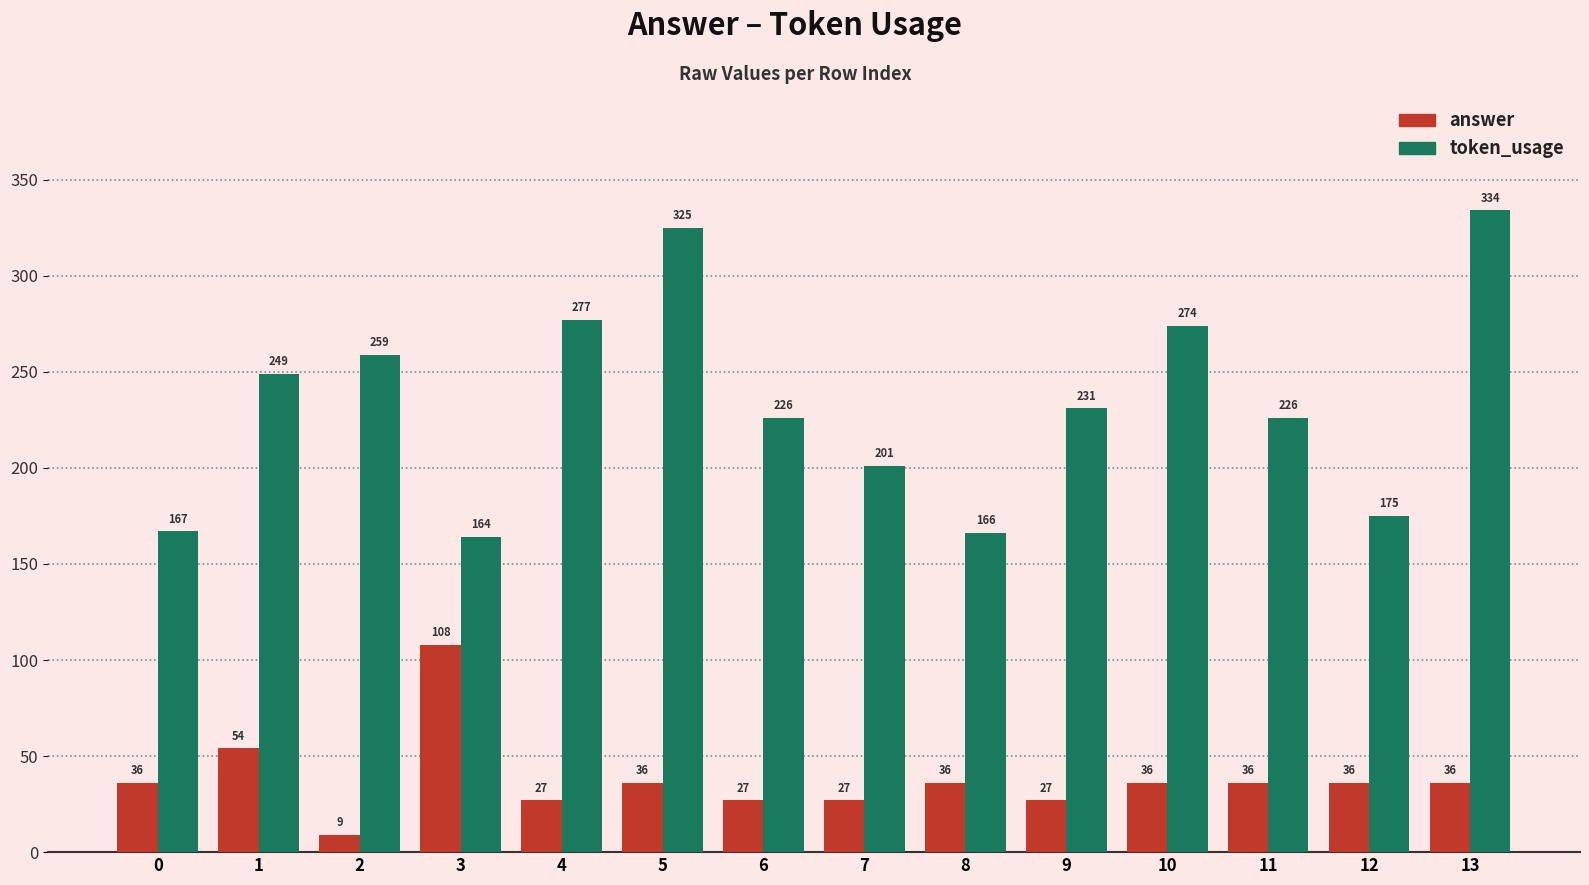

Which series has the largest total across all categories?

token_usage